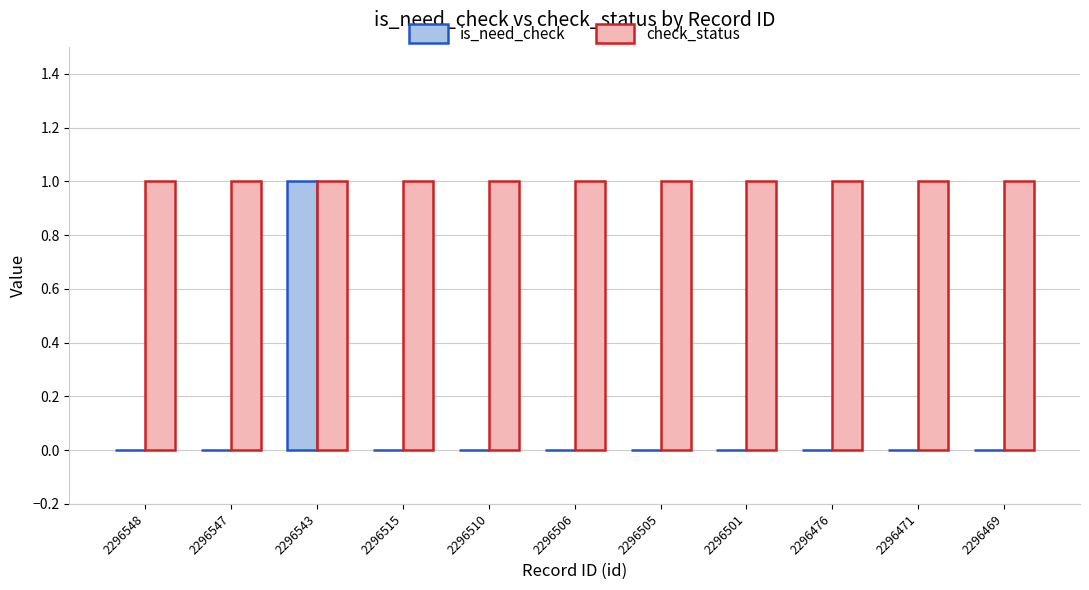

The value of is_need_check at 2296548 is 1. True or false?

False